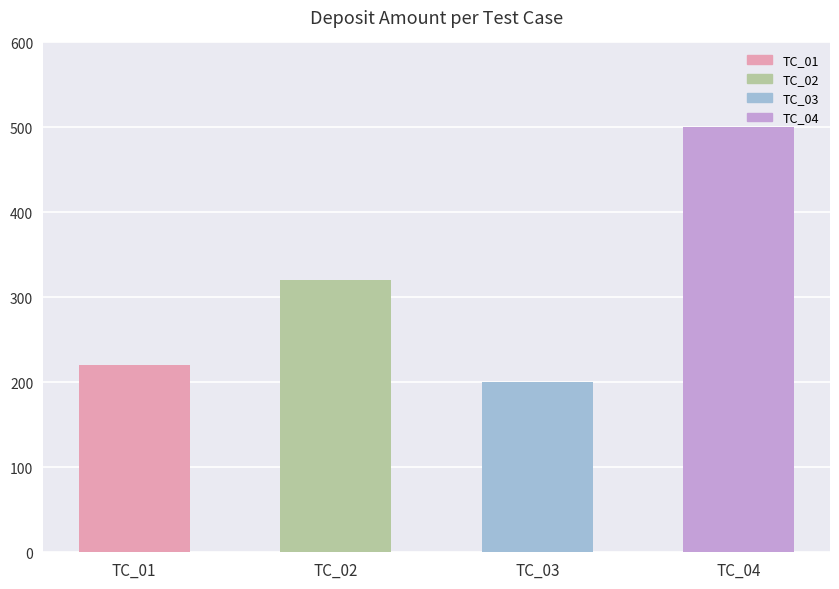

What is the average value?

310